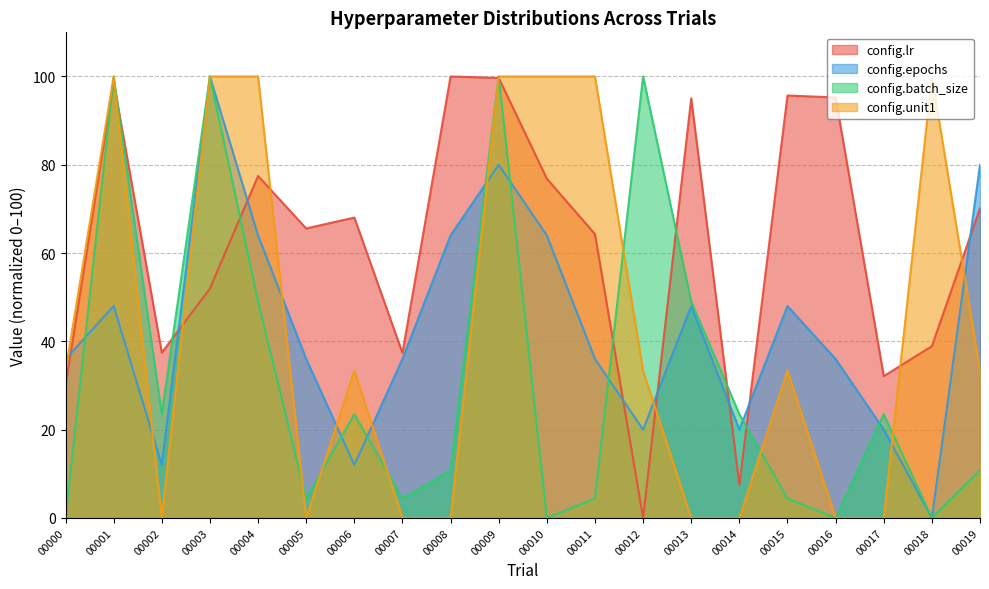

At how many categories does at least one series exceed 8?

20